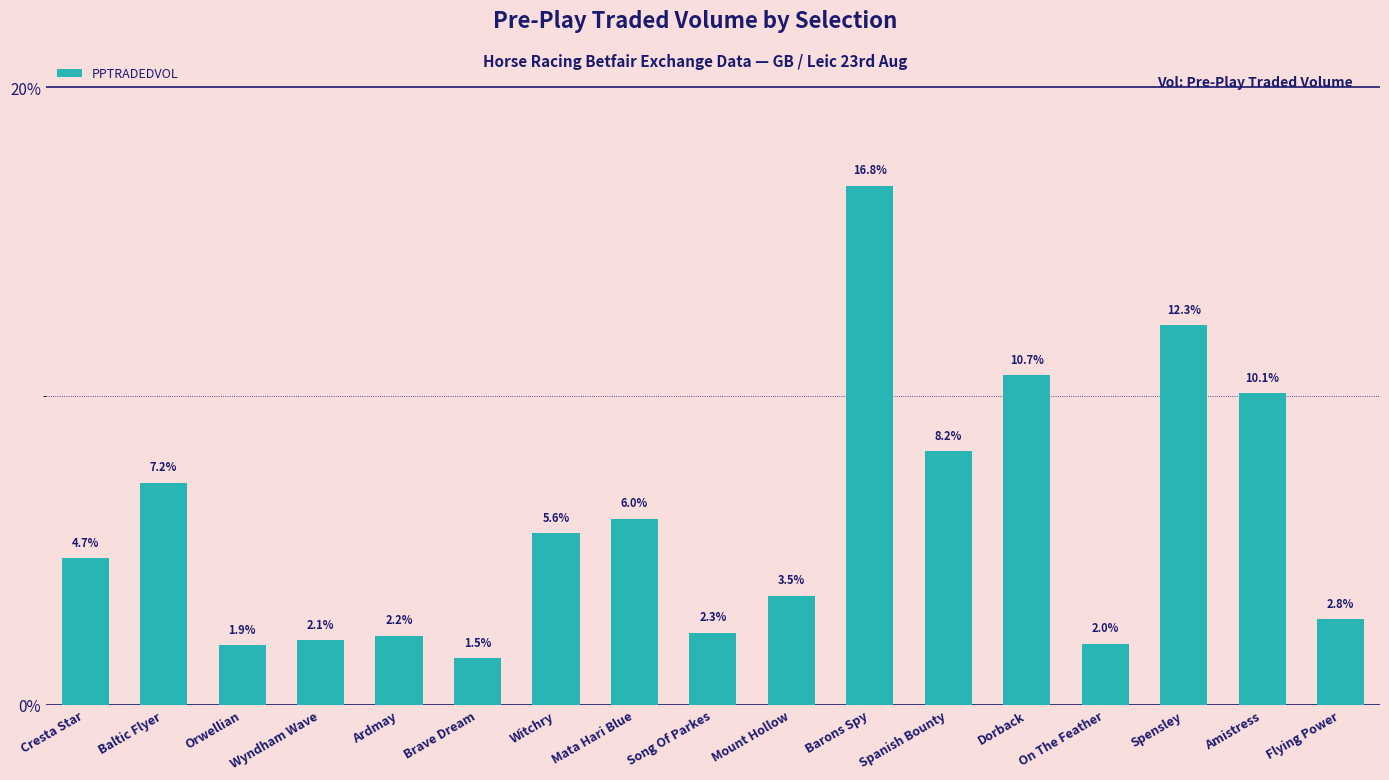

At which category does the chart reach its peak across all series?

Barons Spy